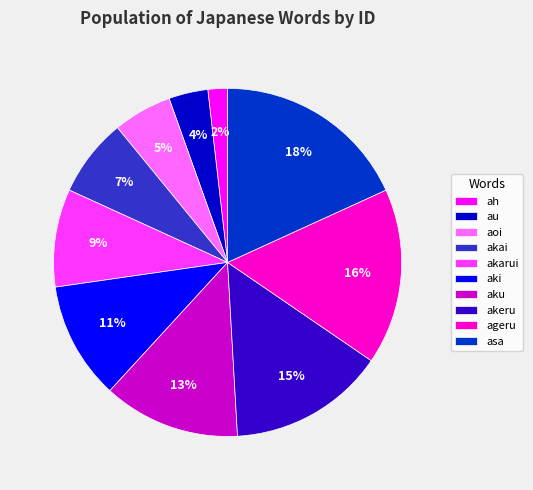

Count the number of slices in the pie.

10